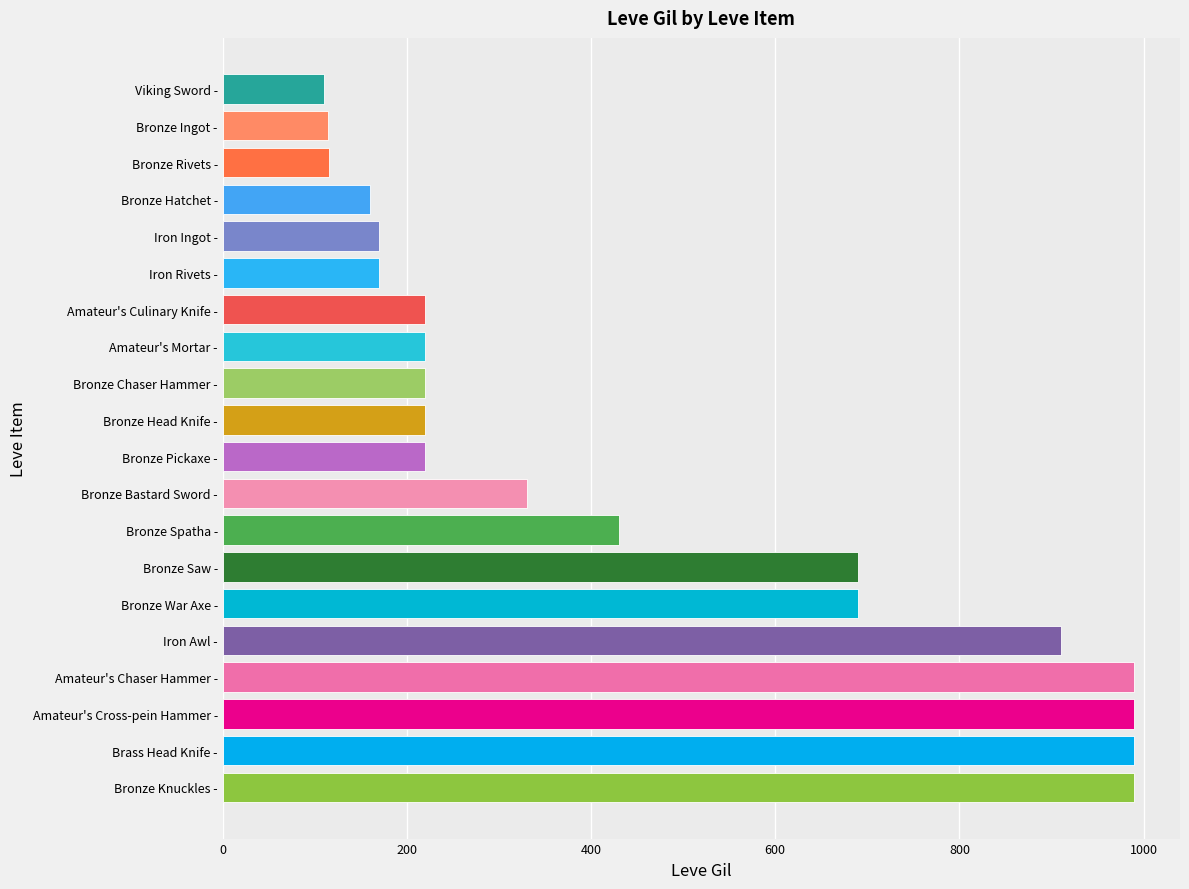

The chart shows a value of 990 at Amateur's Chaser Hammer -. True or false?

True